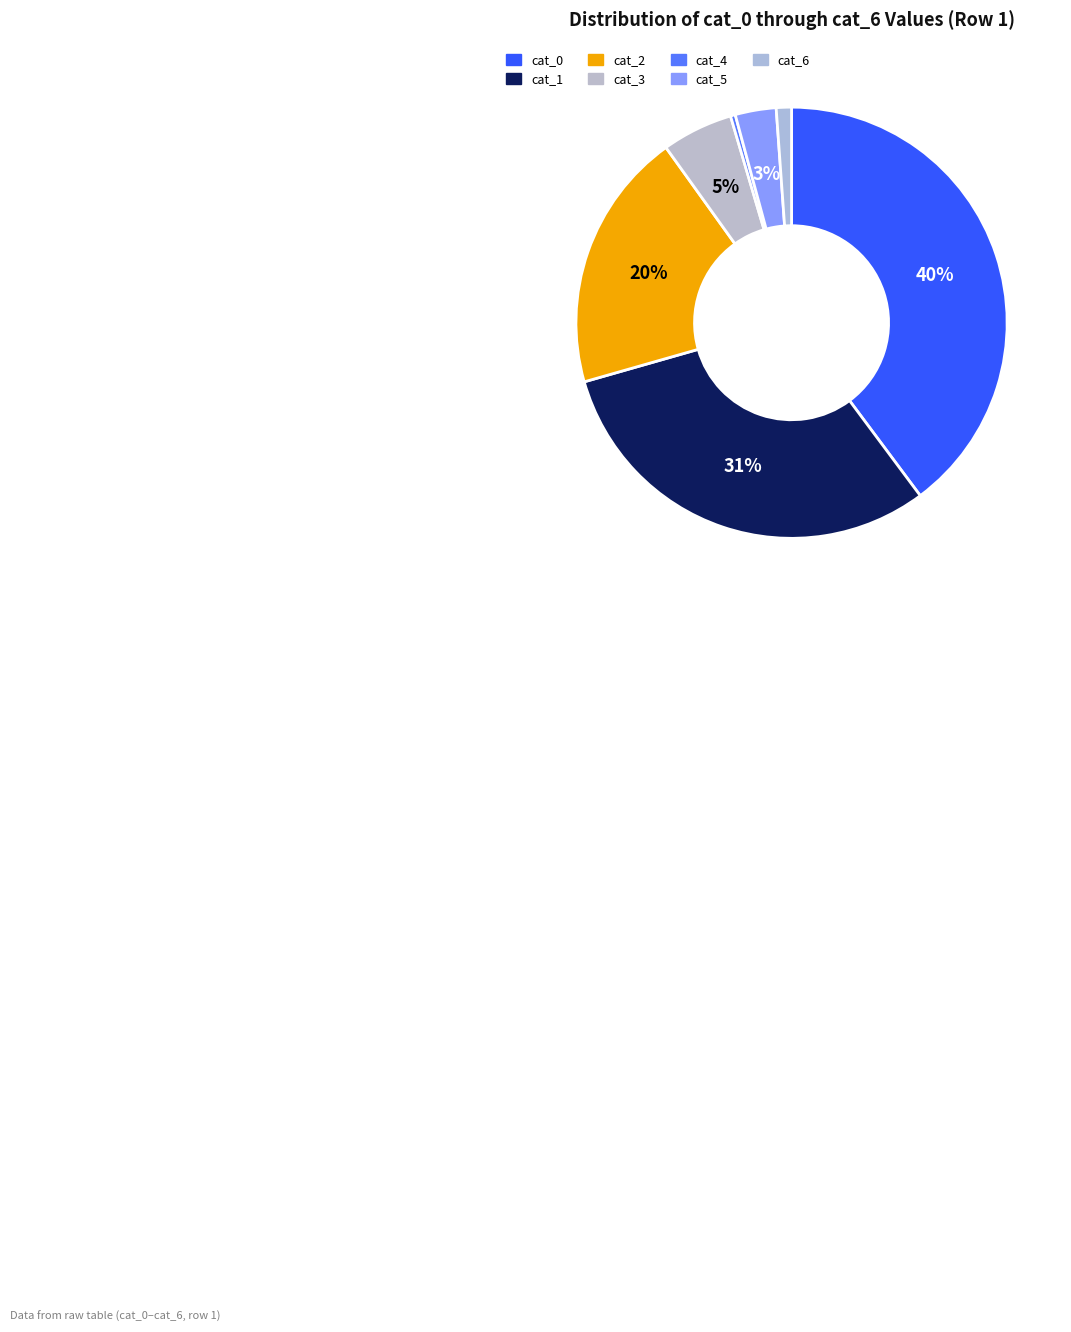

How many slices are in this pie chart?

7